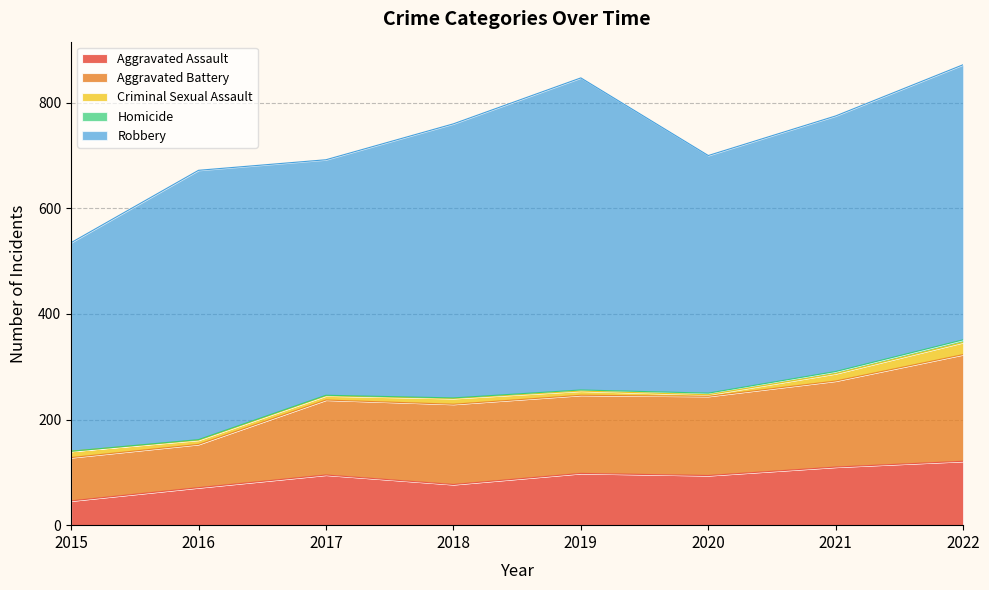

At how many categories does at least one series exceed 357?

8